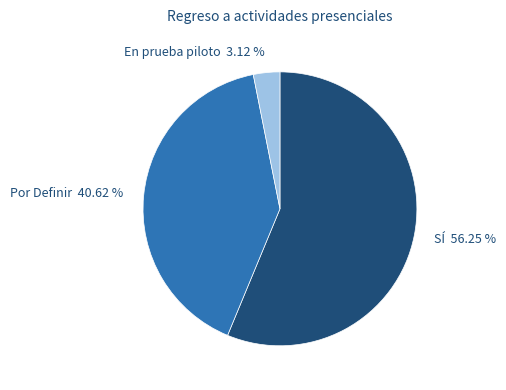

Between Por Definir 40.62 % and En prueba piloto 3.12 %, which is larger?

Por Definir 40.62 %